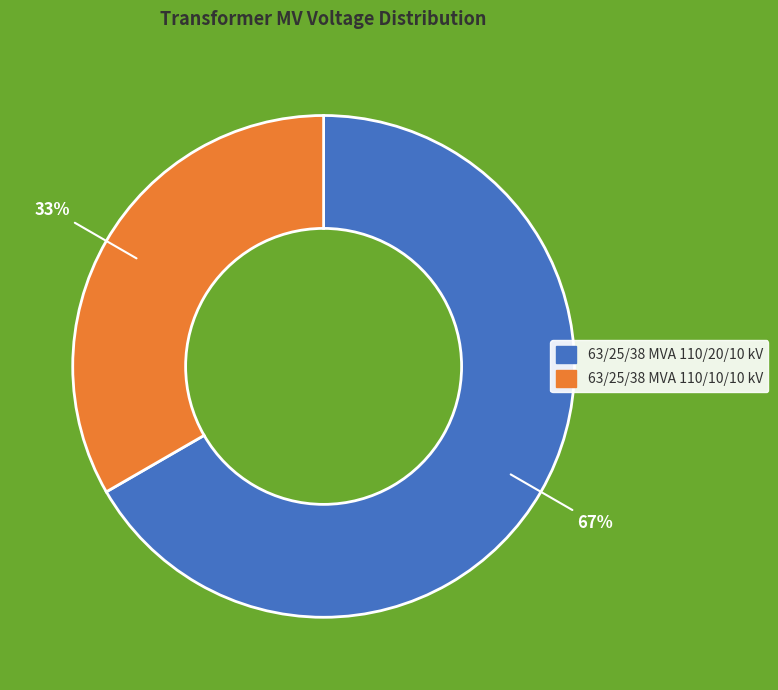

To the nearest percent, what percentage of the pie is 63/25/38 MVA 110/20/10 kV?

67%